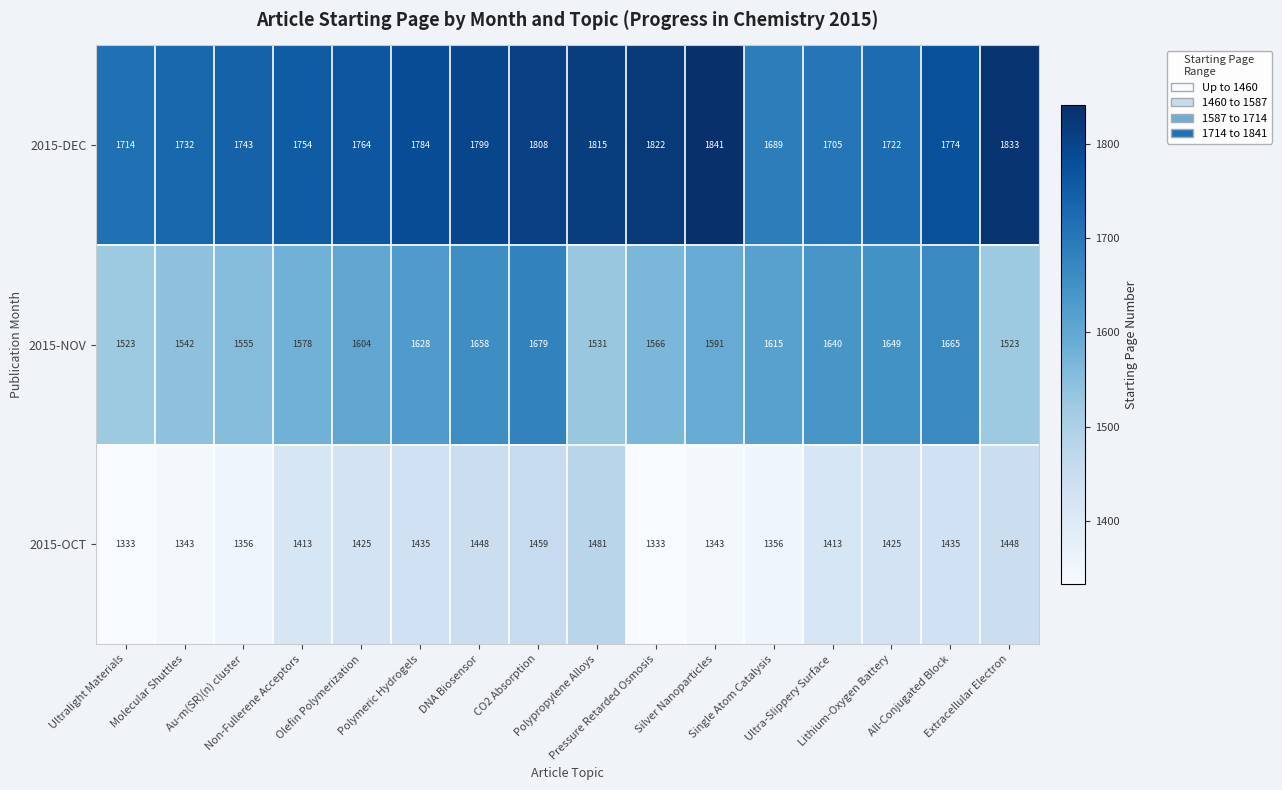

Count the number of categories in the chart.

16